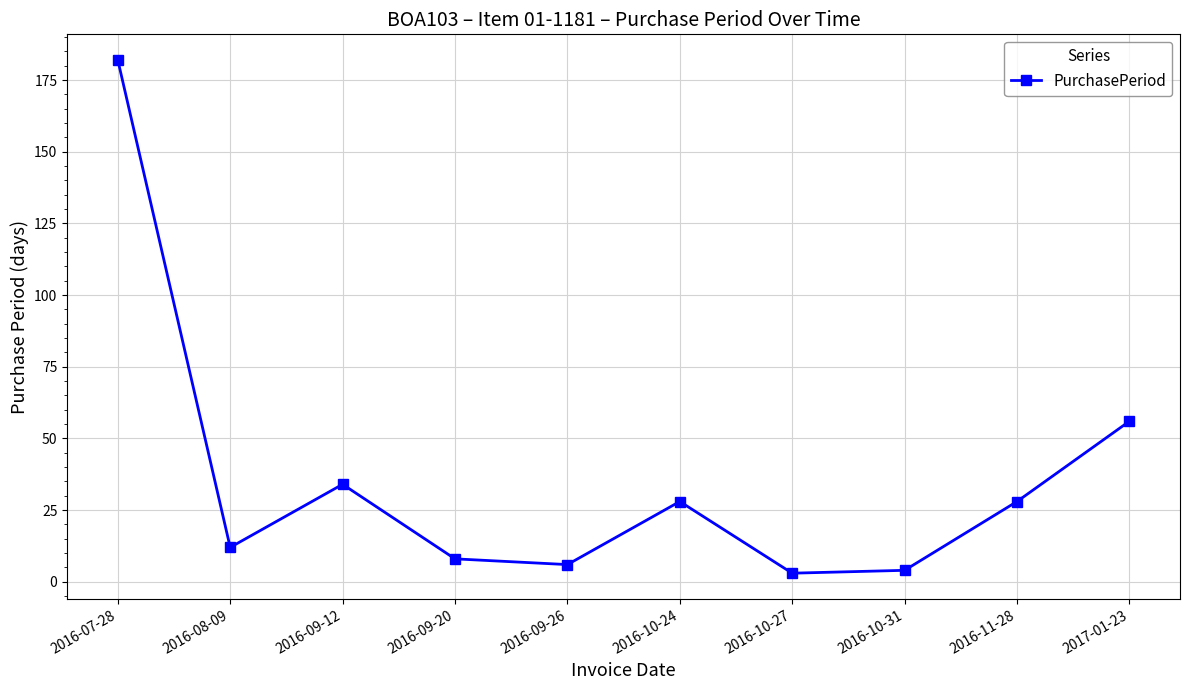

Where is the data nearest to the value 92?

2017-01-23